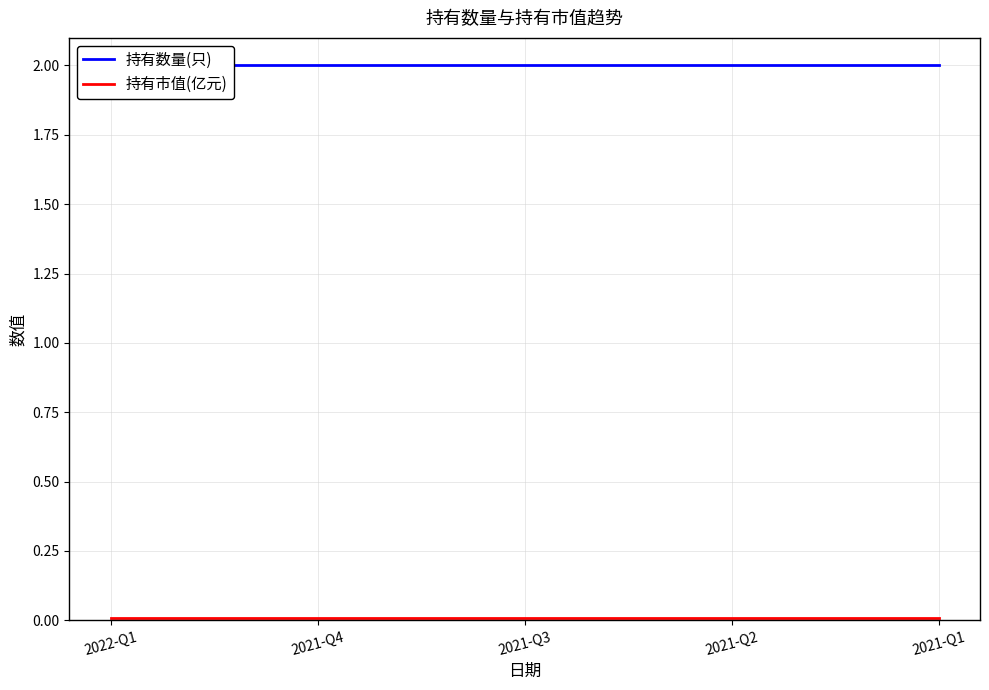

List the series in order of their overall mean, highest first.

持有数量(只), 持有市值(亿元)